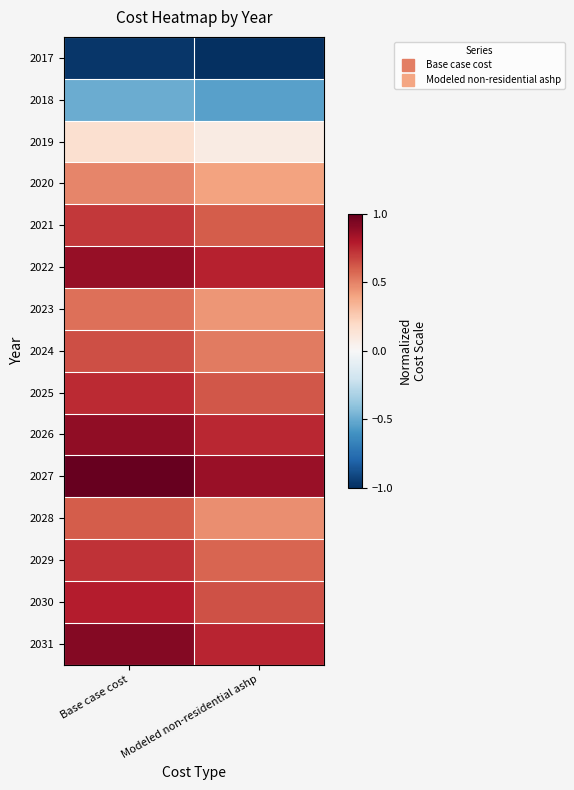

Reading left to right, list all the values displayed in this chart.

2017: Base case cost=-1.0	Modeled non-residential ashp=-1.0
2018: Base case cost=-0.5	Modeled non-residential ashp=-0.5
2019: Base case cost=0.2	Modeled non-residential ashp=0.1
2020: Base case cost=0.5	Modeled non-residential ashp=0.4
2021: Base case cost=0.7	Modeled non-residential ashp=0.6
2022: Base case cost=0.9	Modeled non-residential ashp=0.8
2023: Base case cost=0.6	Modeled non-residential ashp=0.4
2024: Base case cost=0.6	Modeled non-residential ashp=0.5
2025: Base case cost=0.7	Modeled non-residential ashp=0.6
2026: Base case cost=0.9	Modeled non-residential ashp=0.8
2027: Base case cost=1.0	Modeled non-residential ashp=0.9
2028: Base case cost=0.6	Modeled non-residential ashp=0.5
2029: Base case cost=0.7	Modeled non-residential ashp=0.6
2030: Base case cost=0.8	Modeled non-residential ashp=0.6
2031: Base case cost=0.9	Modeled non-residential ashp=0.8